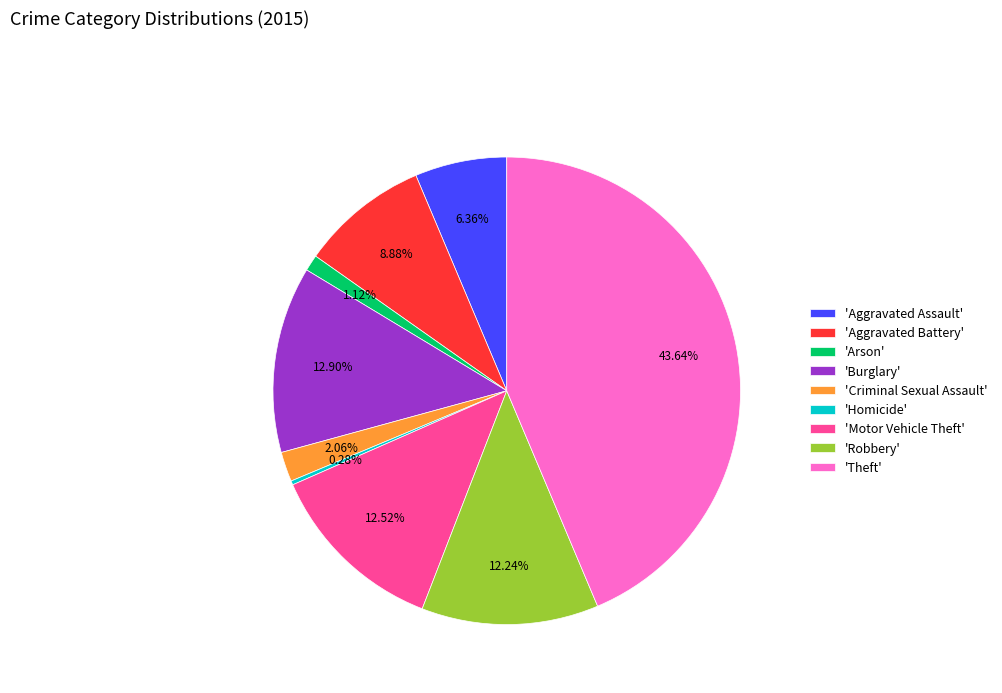

Is 'Criminal Sexual Assault' the majority of the pie?

No